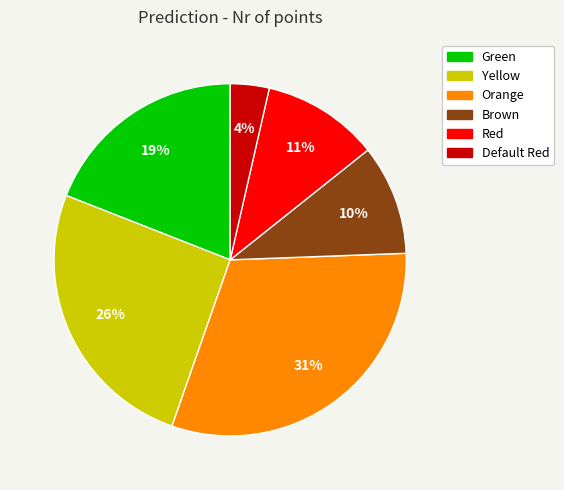

To the nearest percent, what is the difference between the largest and smallest slice percentages?

27%